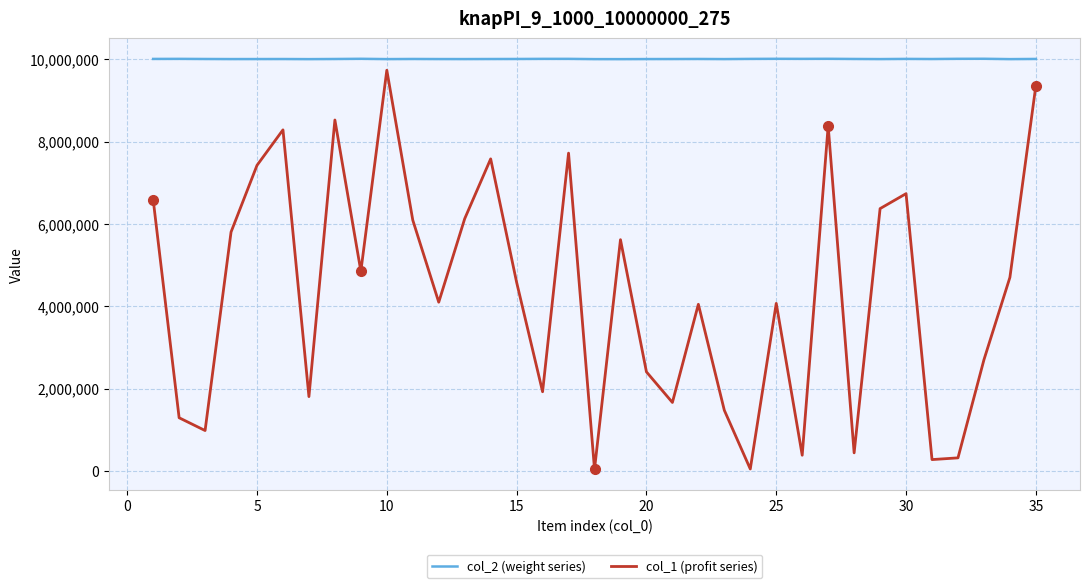

Which series has the largest total across all categories?

col_2 (weight series)